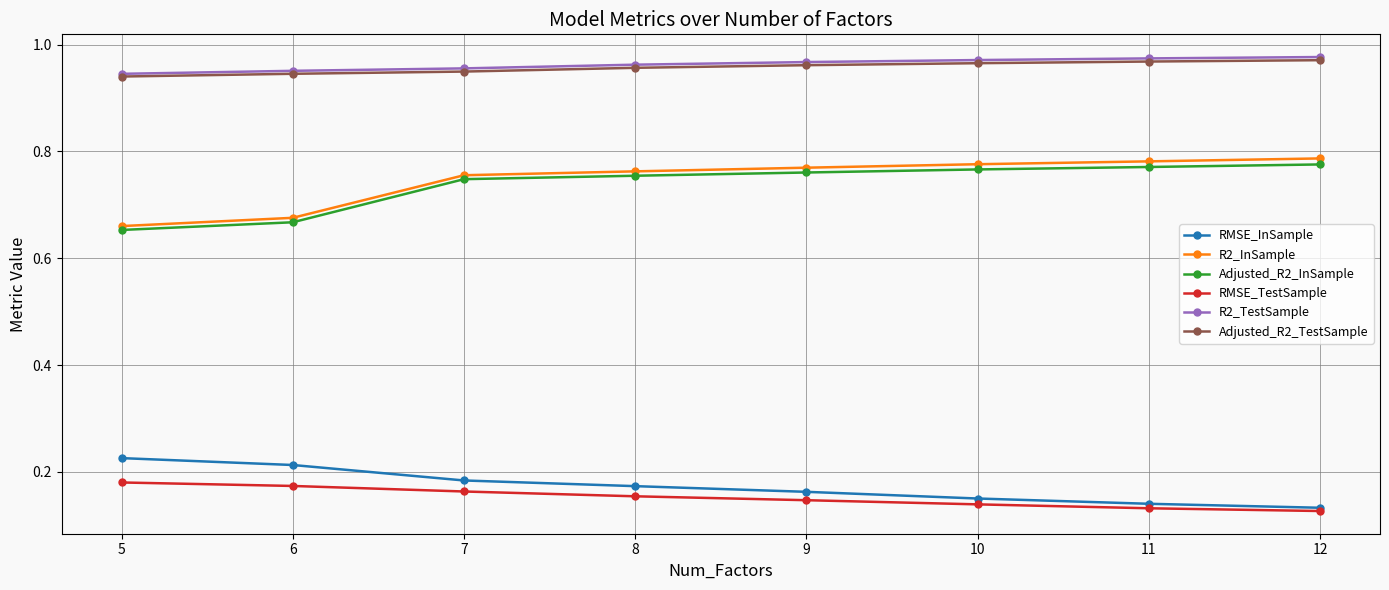

True or false: R2_TestSample and Adjusted_R2_TestSample intersect in this chart.

False